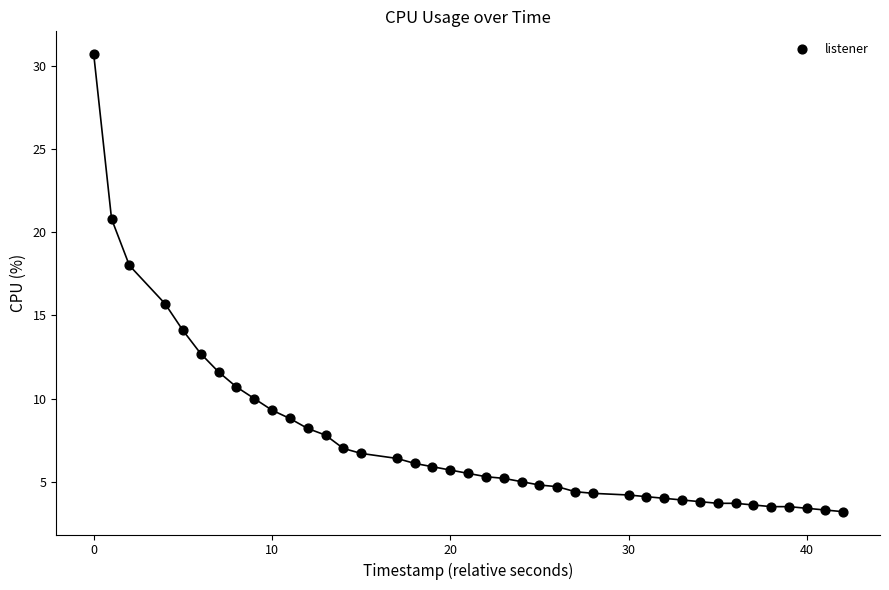

What is the range of Y values (max minus min)?

27.5